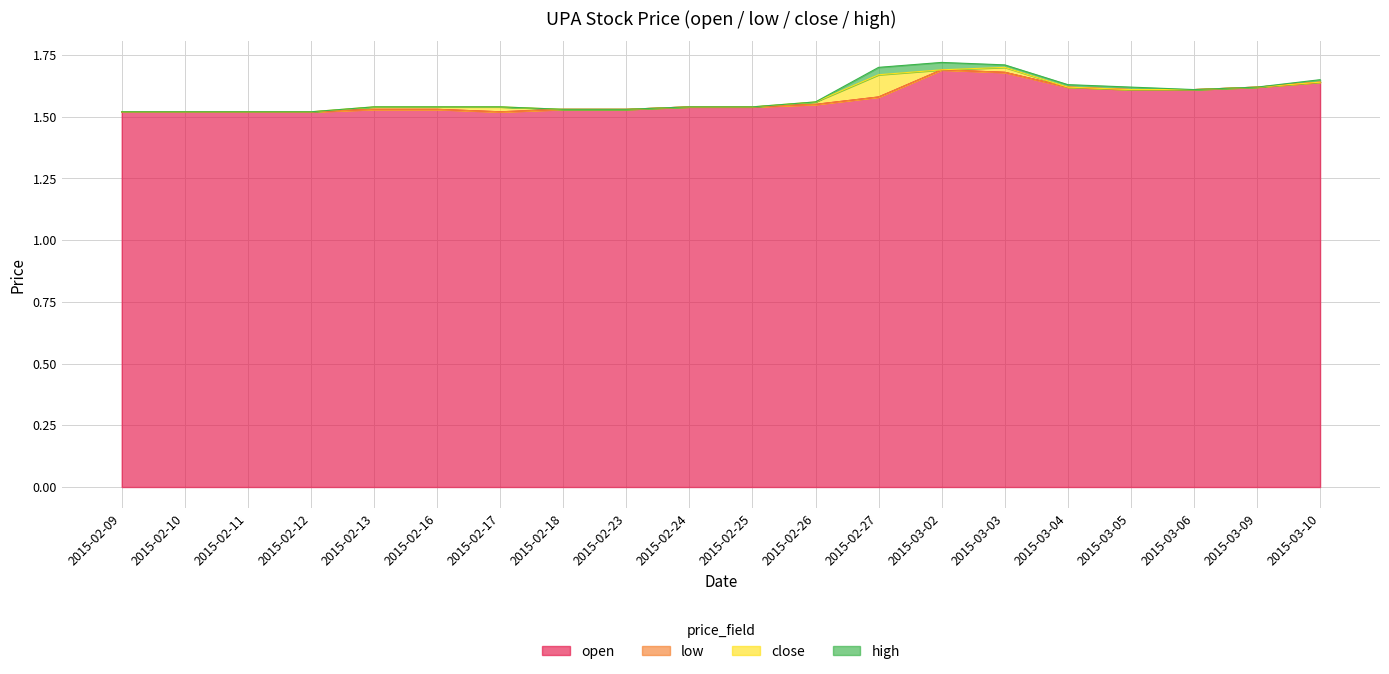

Which series has the widest spread of values?

high